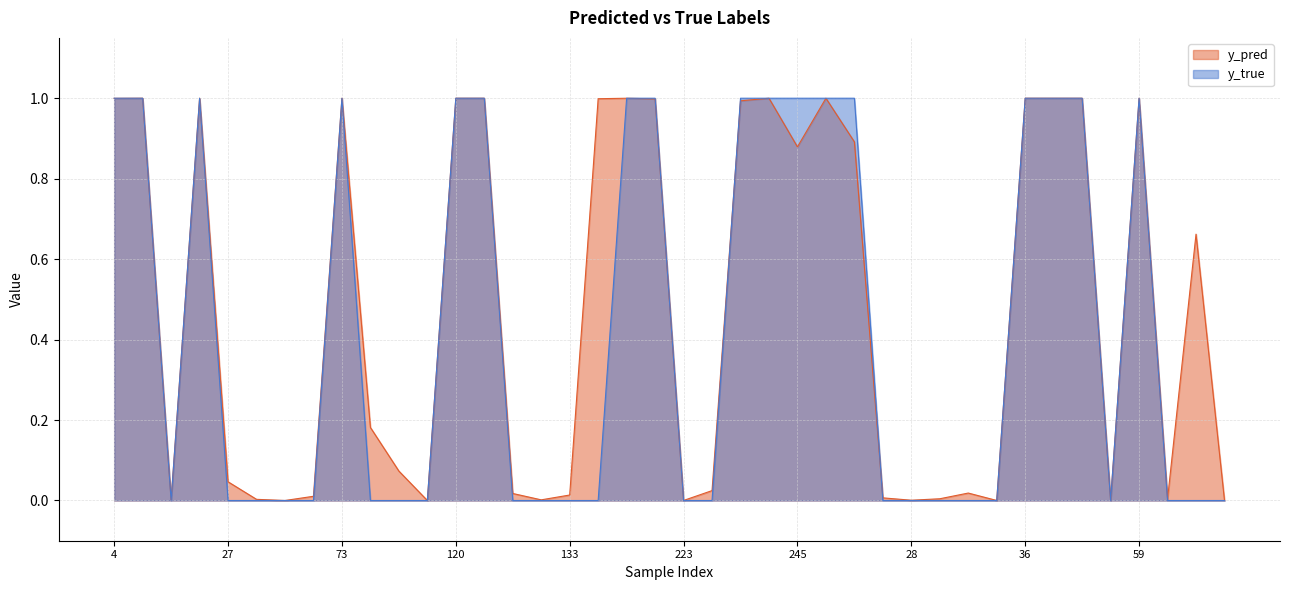

At which label does y_pred reach its minimum?

113